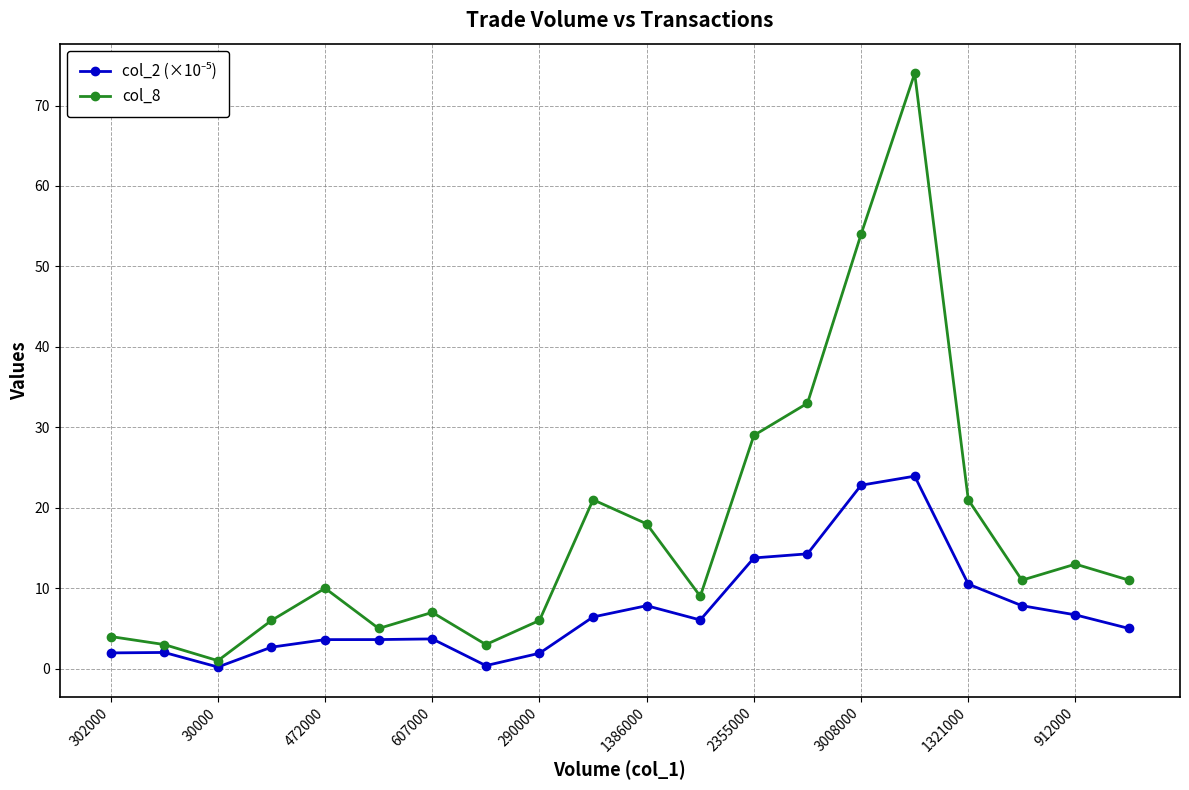

What is the greatest value displayed?

74.0